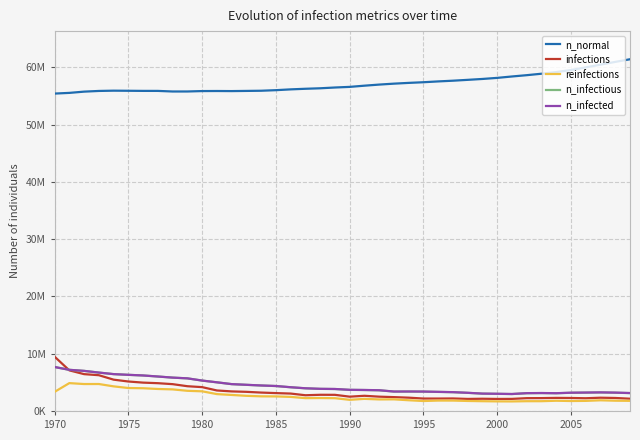

What is the minimum value shown in the chart?

1667681.1